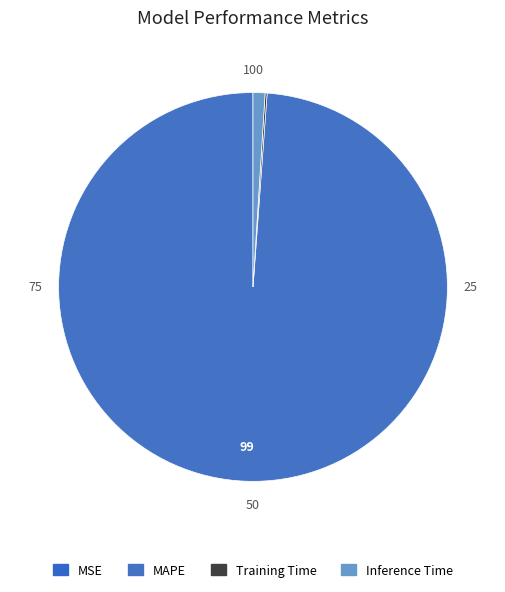

Which slice represents more than half of the pie?

MAPE